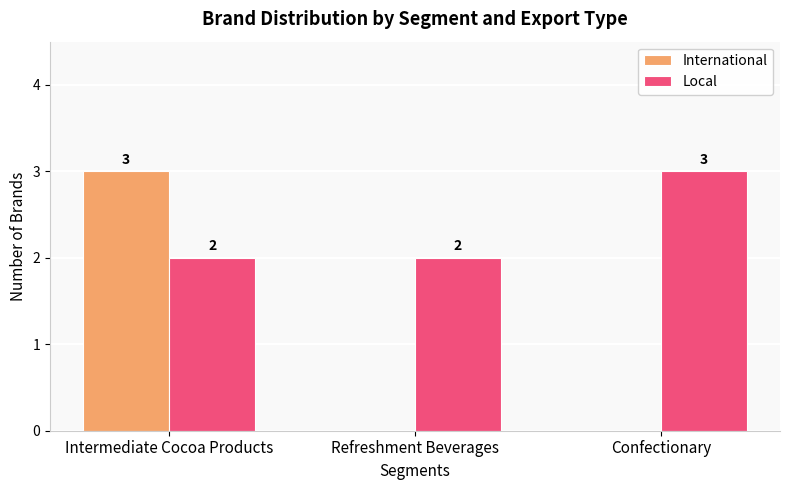

At which category is the sum across all series the highest?

Intermediate Cocoa Products